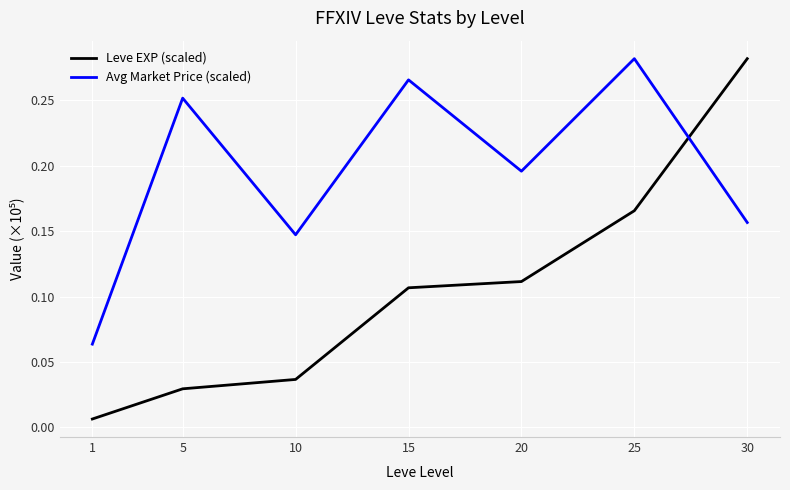

Which series has the widest spread of values?

Leve EXP (scaled)